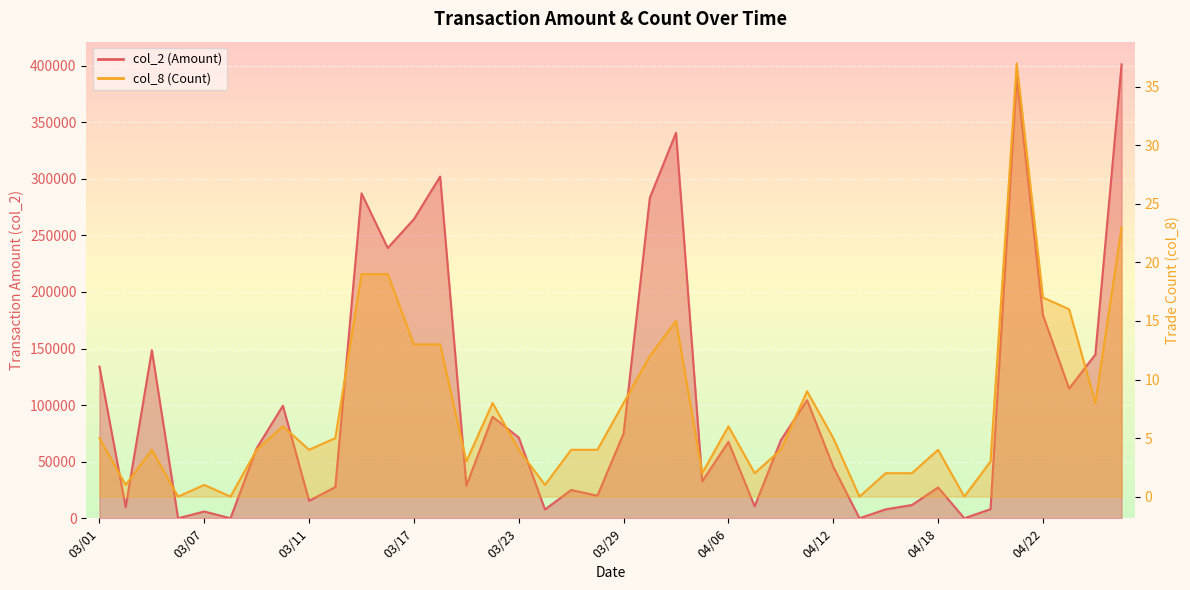

Which series has the largest range (max minus min)?

col_2